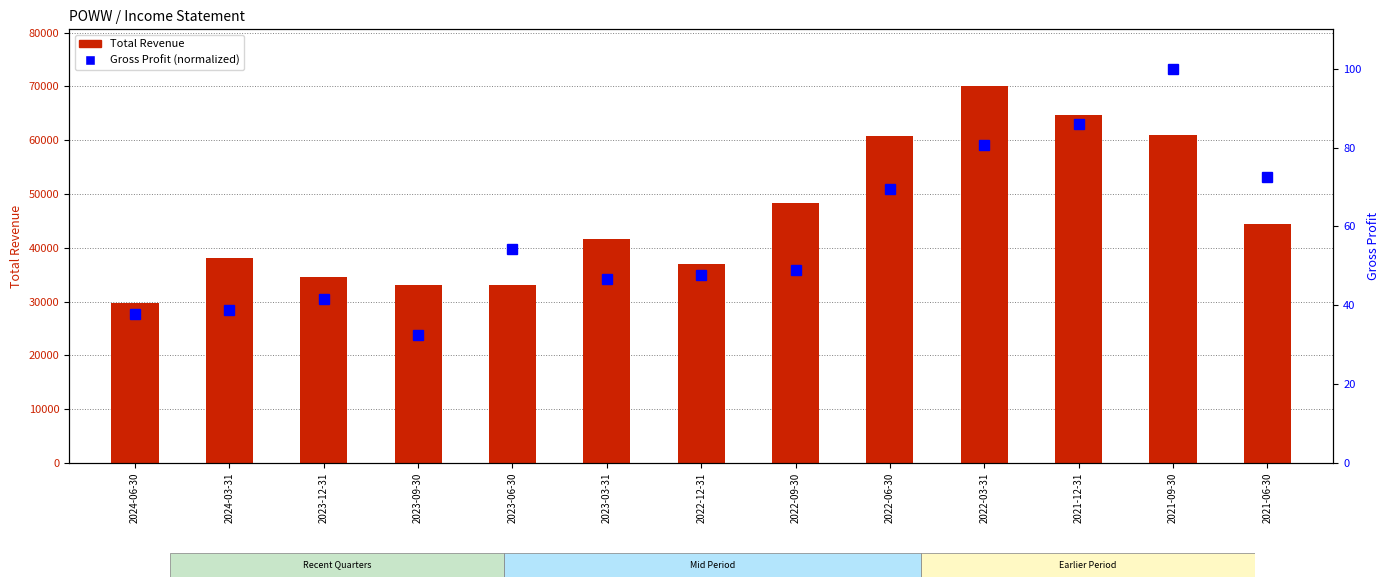

At which label does Gross Profit (normalized) first exceed 48?

2023-06-30